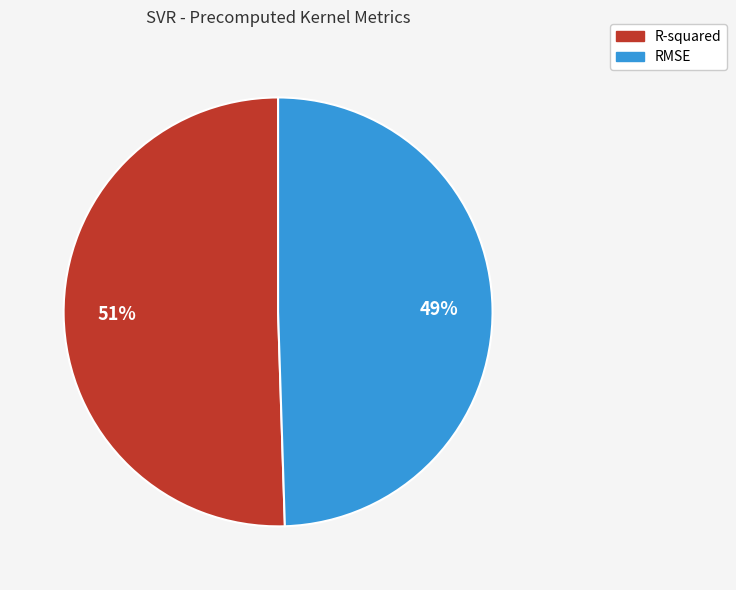

Does R-squared account for over 50% of the chart?

Yes